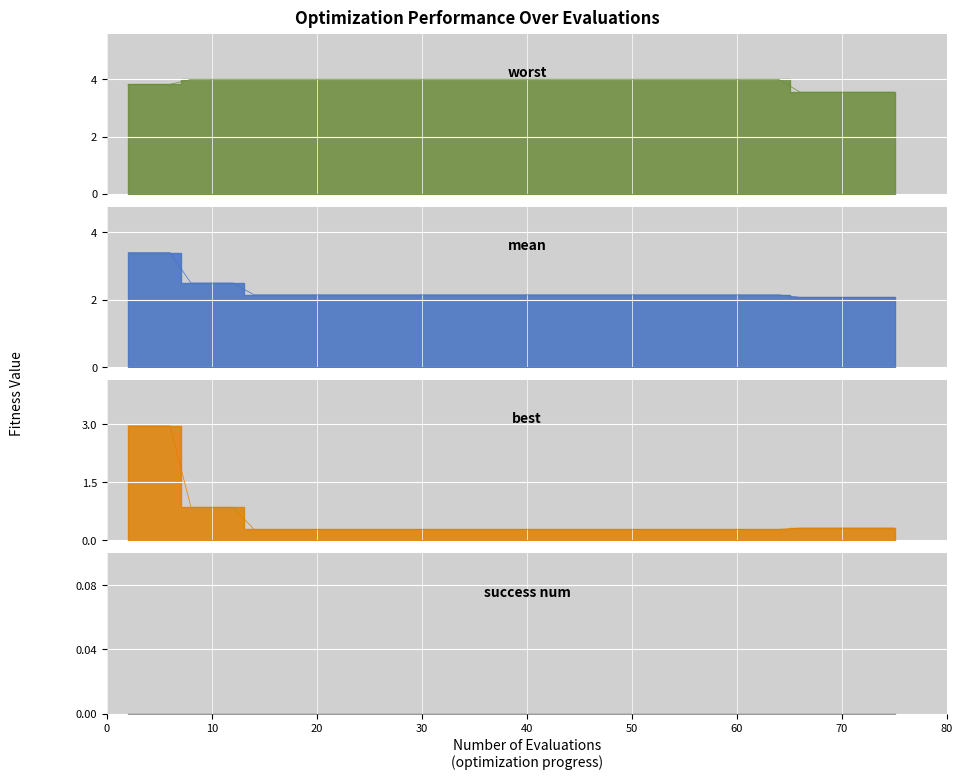

What is the greatest value displayed?

4.0